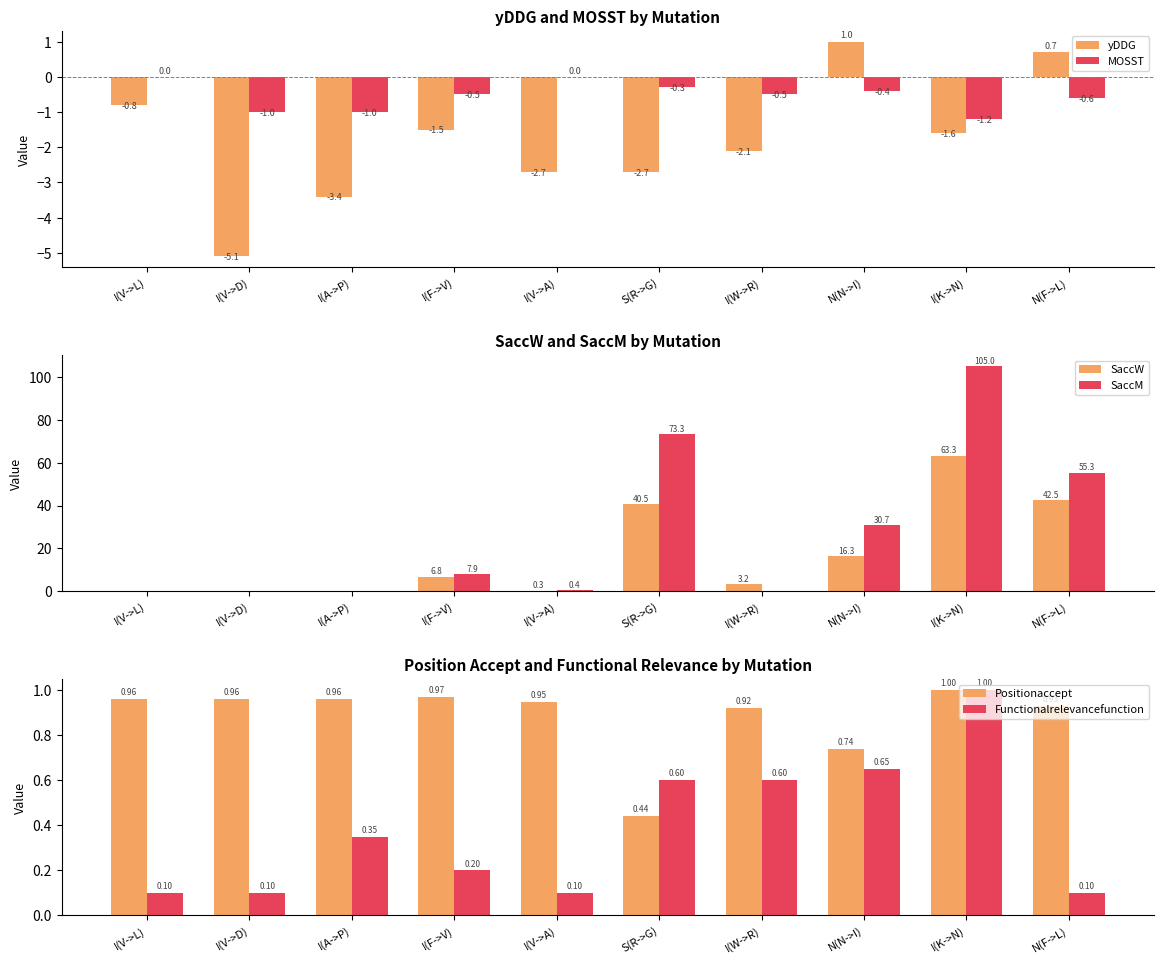

What is the label of the 3rd bar from the left?

I(A->P)